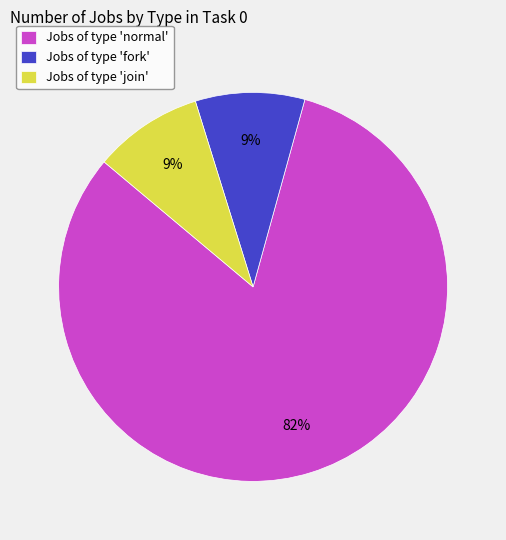

How many slices are in this pie chart?

3